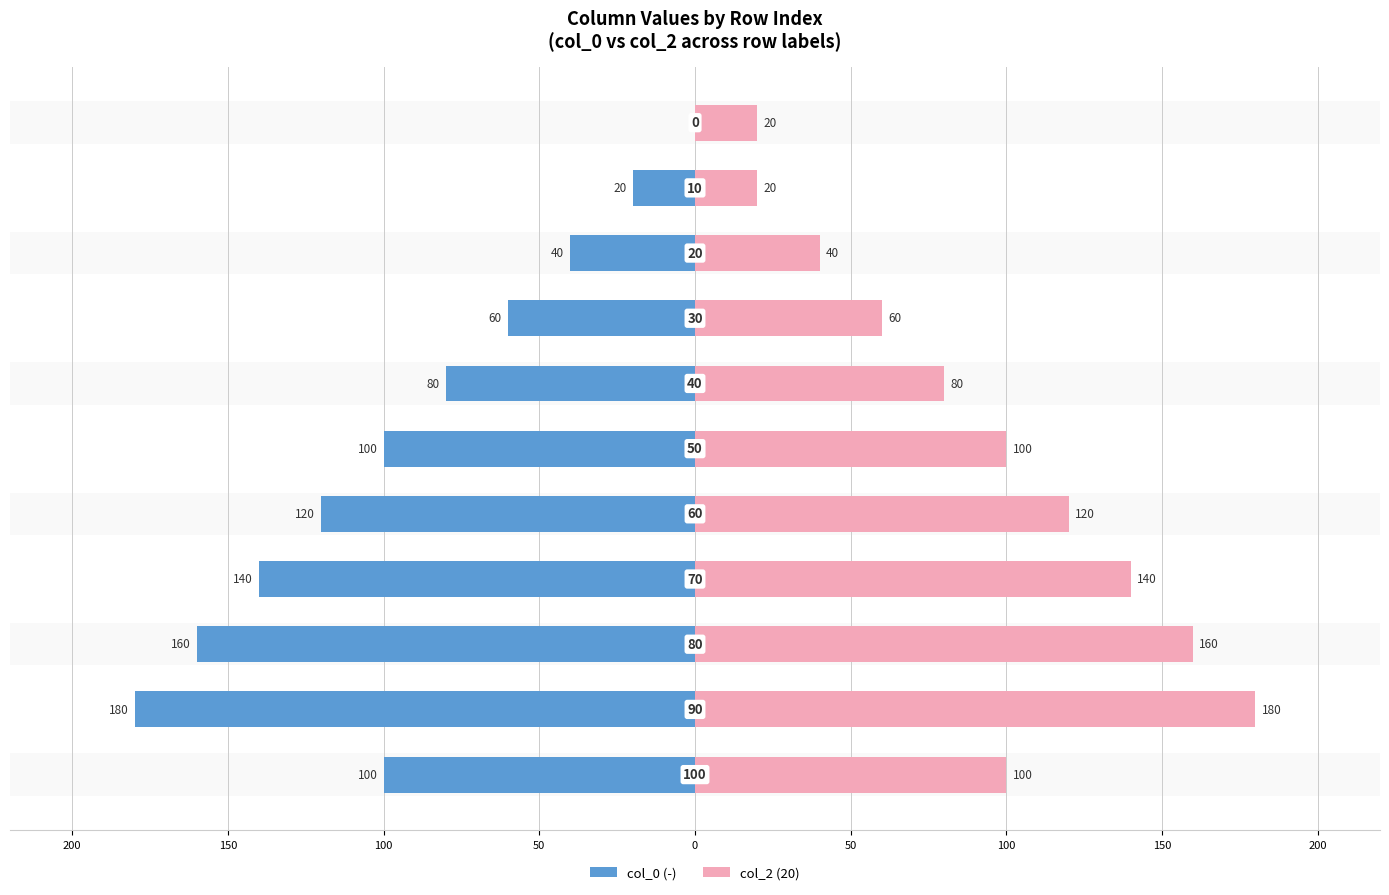

Count the col_0 (-) values in the range -140 to -40.

7